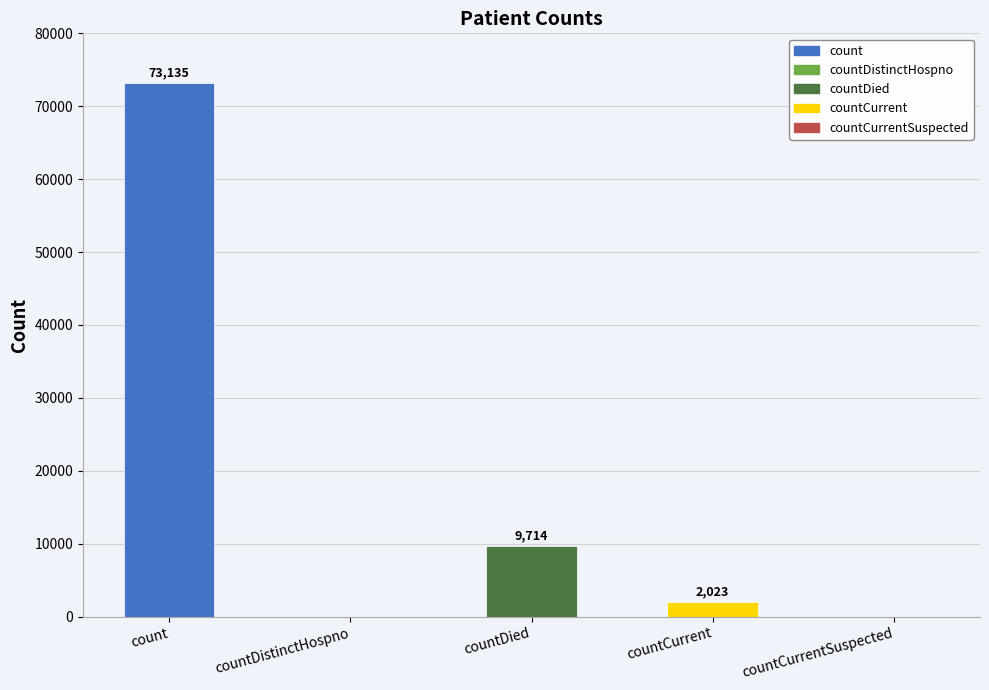

Which label corresponds to the largest value in the chart?

count